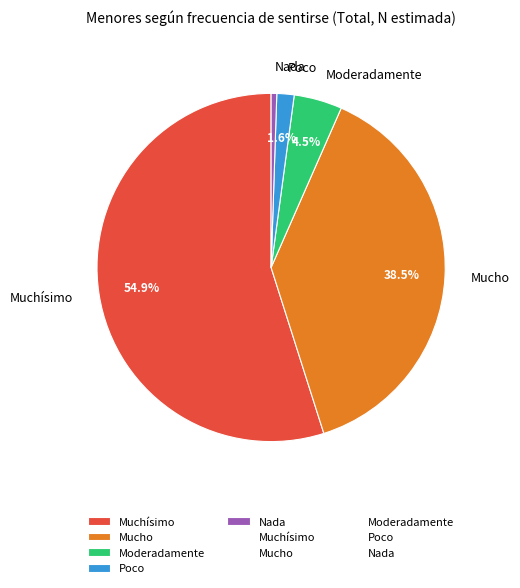

Do Moderadamente and Muchísimo together represent more than half of the pie?

Yes